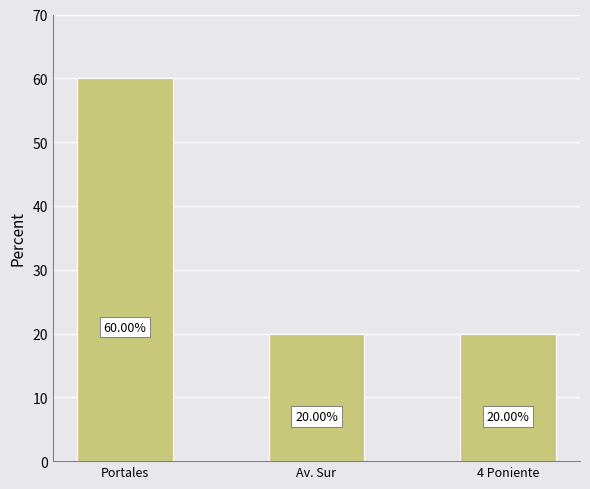

Approximately how many times larger is the value at 4 Poniente compared to Portales?

0.3